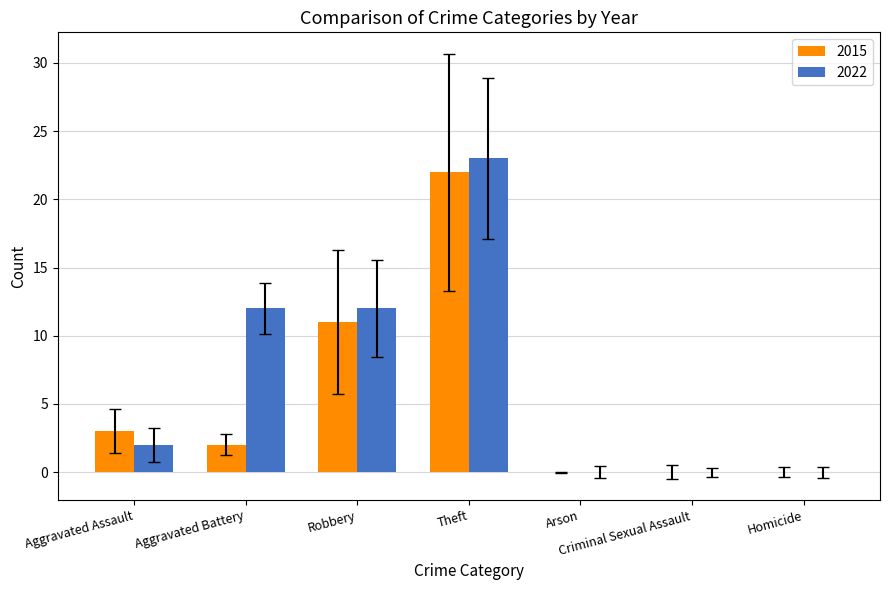

Which series has the widest spread of values?

2022